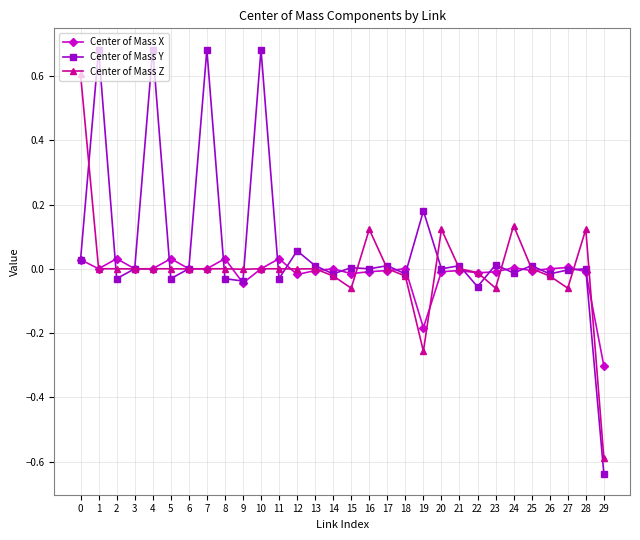

Between 17 and 19, which series saw the biggest shift?

Center of Mass Z